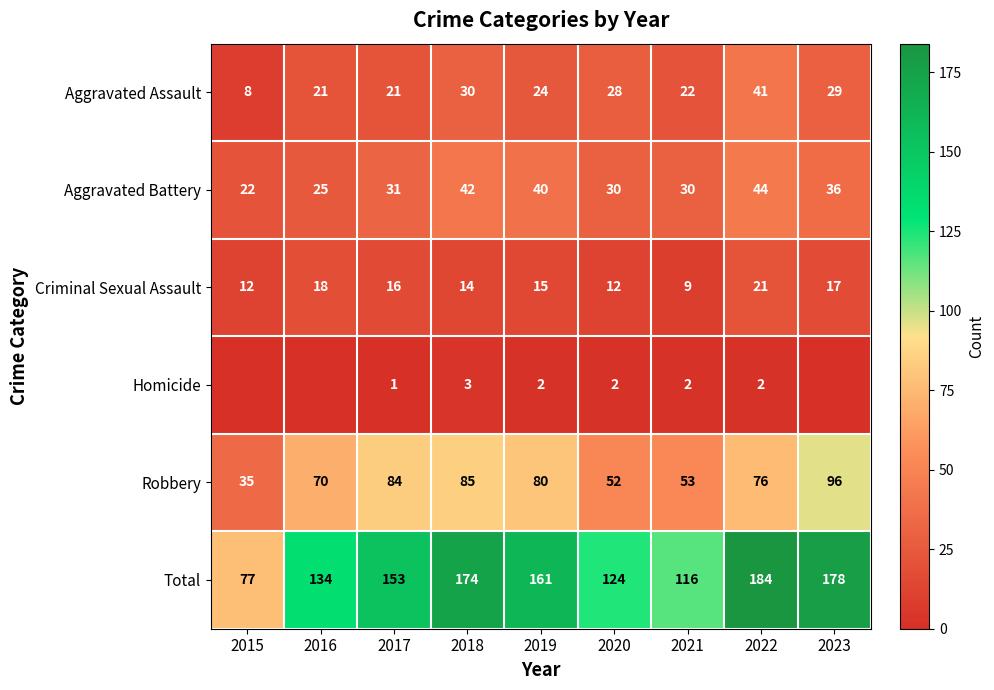

Which category has the lowest value across all series?

2015